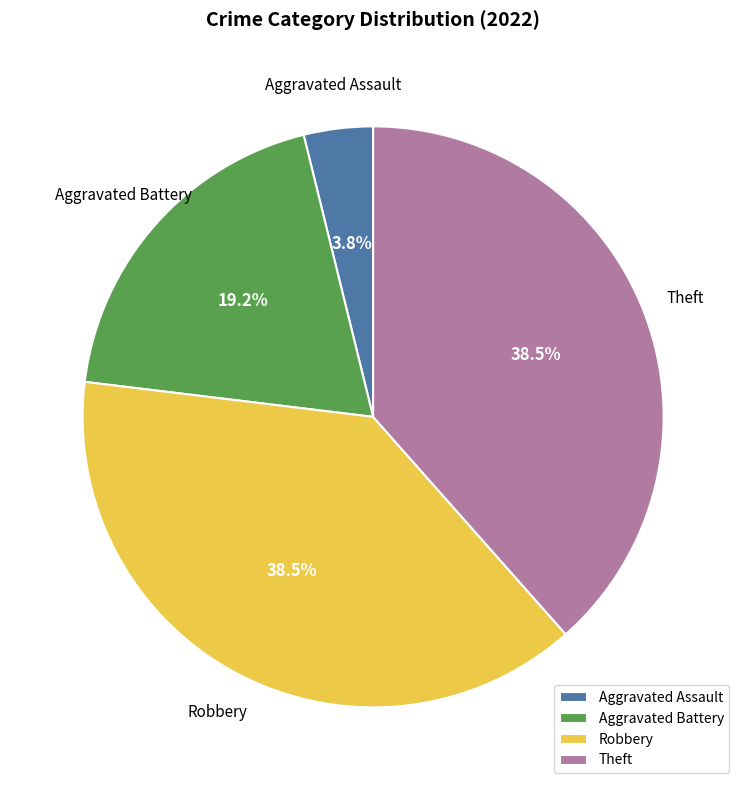

Combined, what portion of the pie is Theft and Aggravated Assault?

42.3%